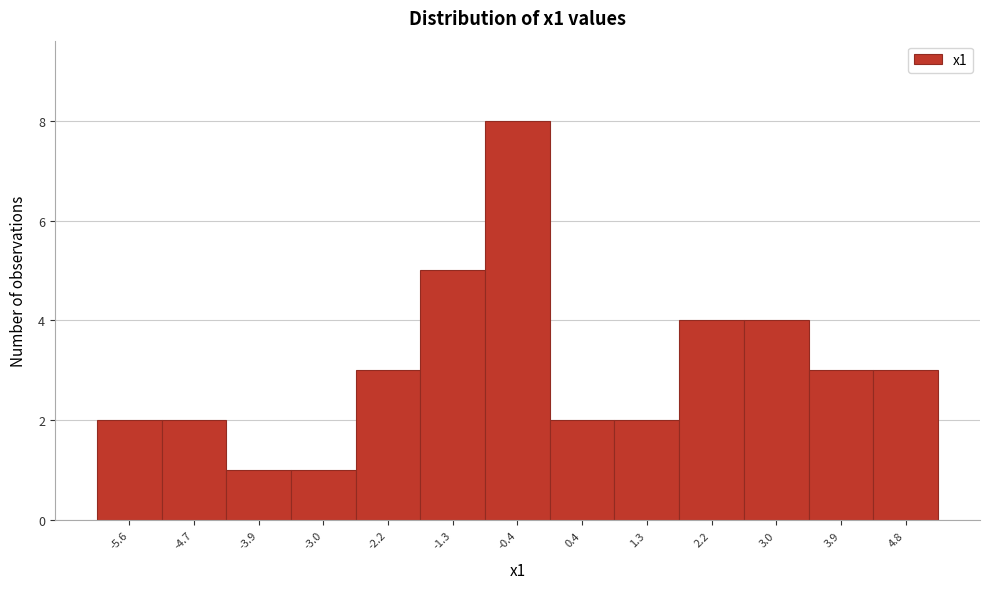

Reading left to right, list all the values displayed in this chart.

-5.6=2	-4.7=2	-3.9=1	-3.0=1	-2.2=3	-1.3=5	-0.4=8	0.4=2	1.3=2	2.2=4	3.0=4	3.9=3	4.8=3